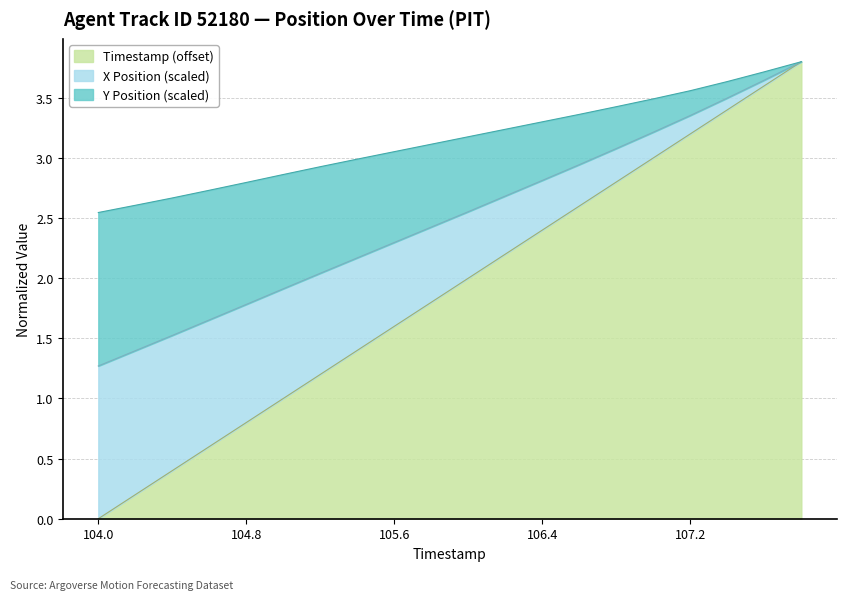

How many values in X Position are above zero?

19